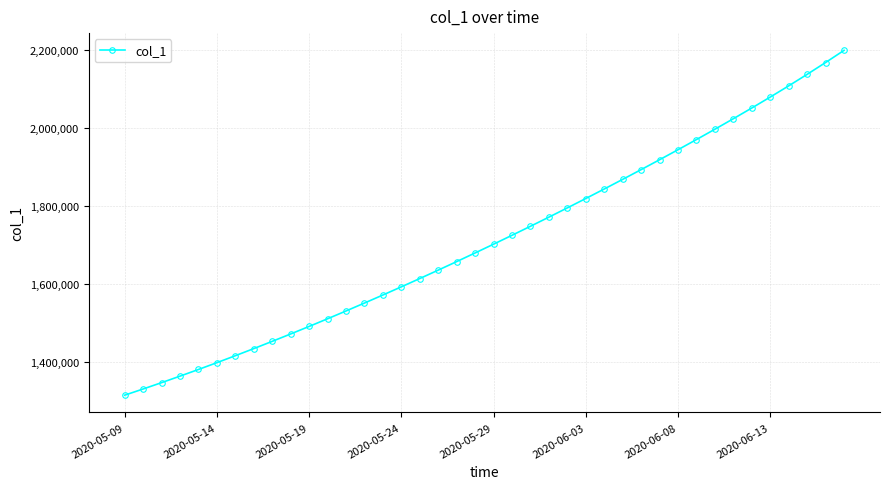

What is the sum of all values?

68498476.9